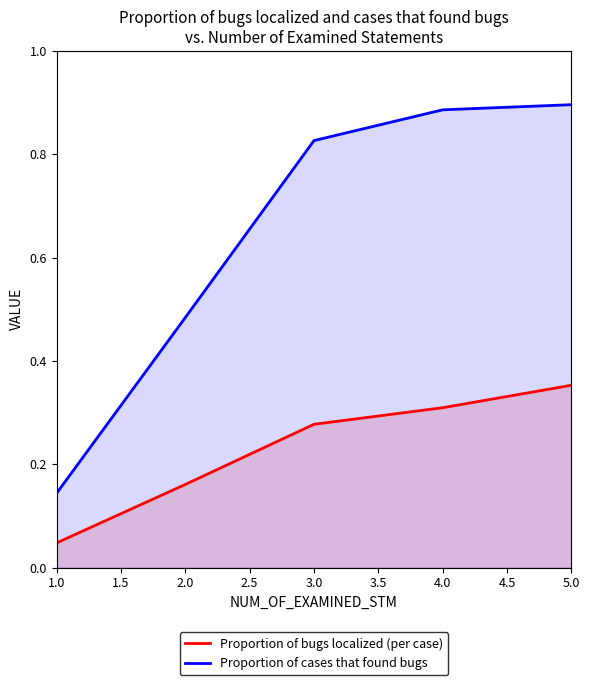

List the labels in order of Proportion of cases that found bugs value, largest first.

5.0, 4.0, 3.0, 2.0, 1.0